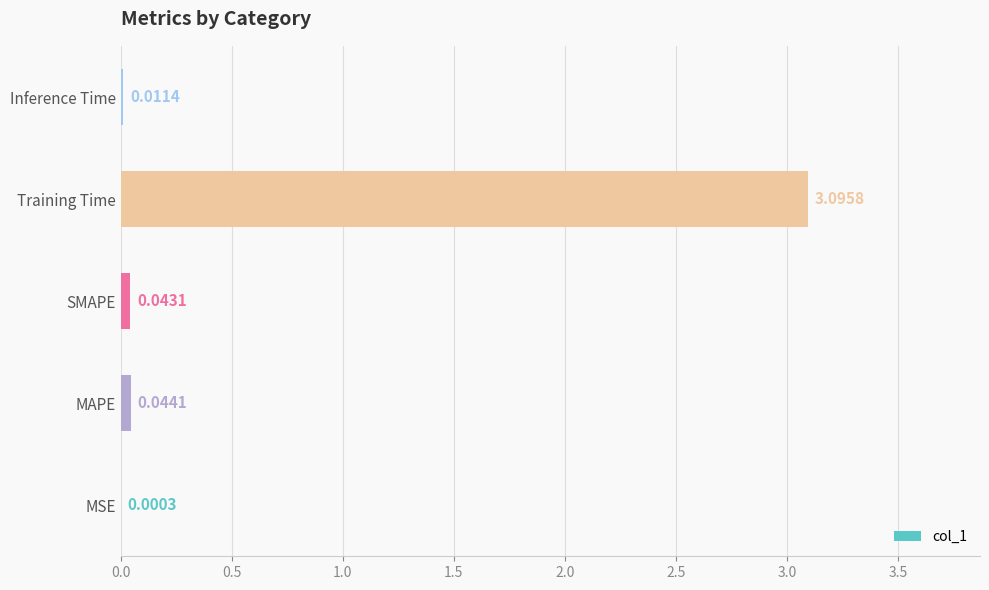

What is the sum of all values?

3.2